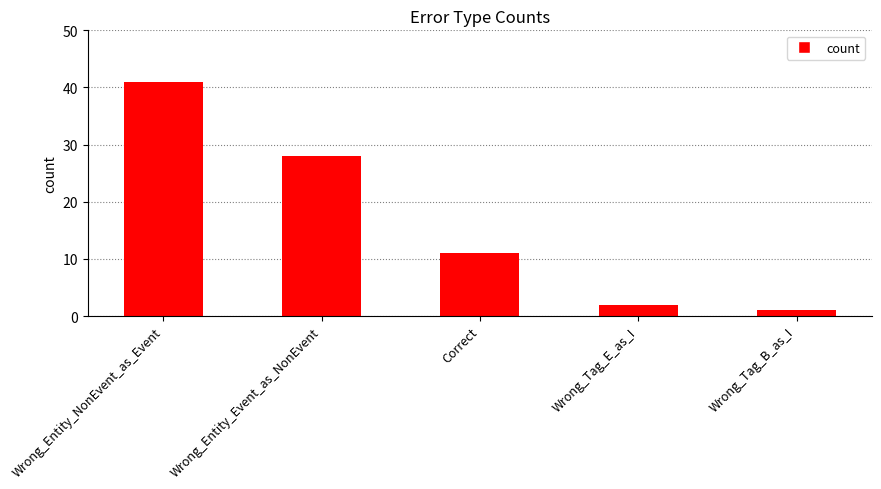

At which category does the chart reach its peak across all series?

Wrong_Entity_NonEvent_as_Event